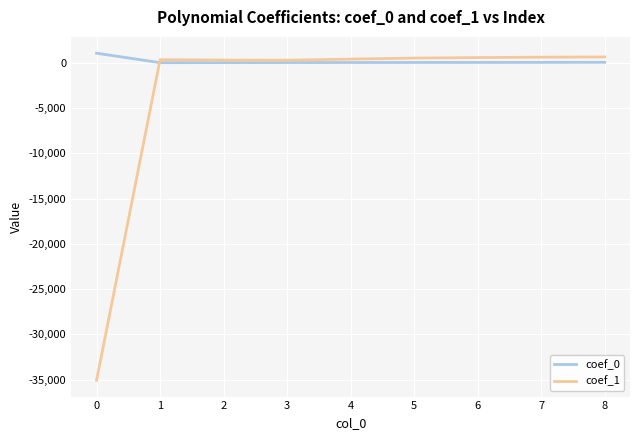

Which series has the largest total across all categories?

coef_0